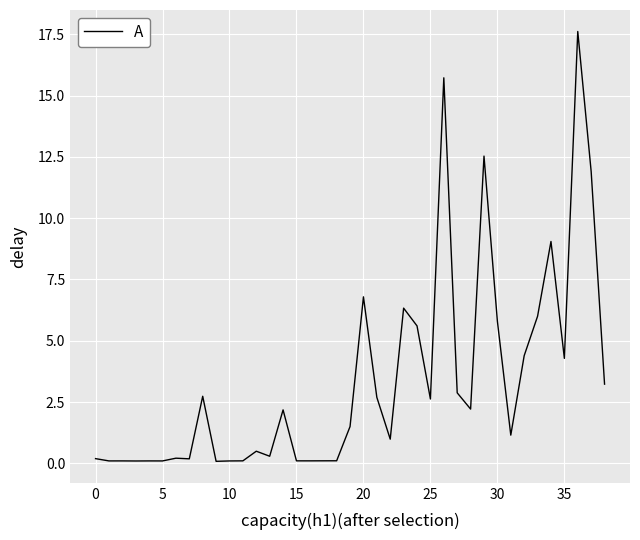

What is the greatest value displayed?

17.6